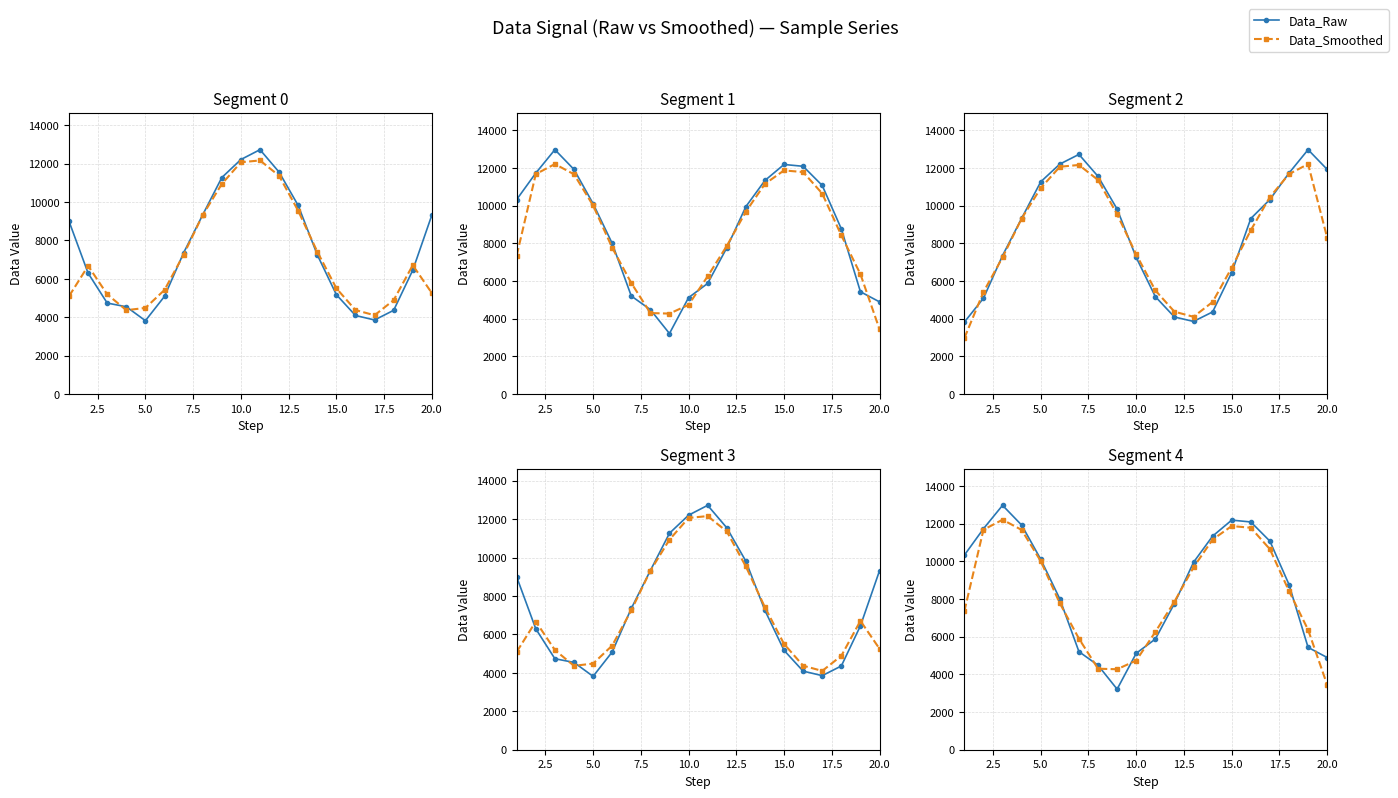

Rank the series by their maximum value, from lowest to highest.

Data_Smoothed, Data_Raw